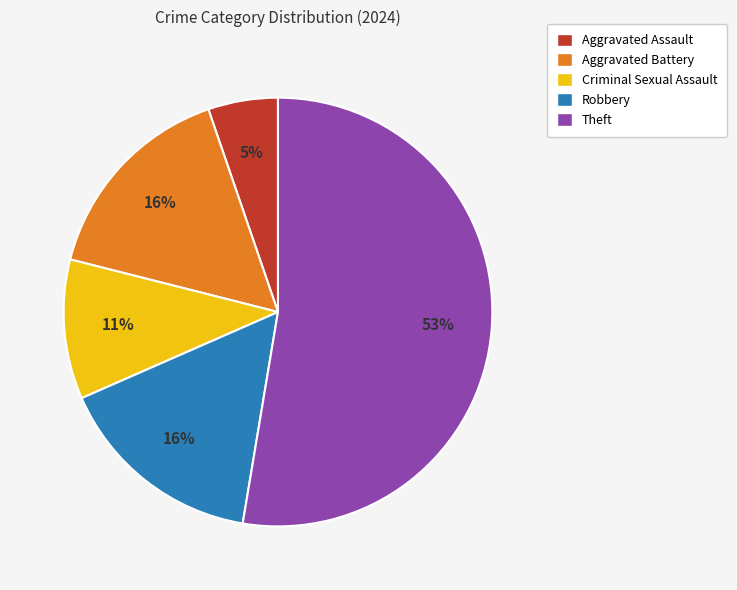

Combined, do Aggravated Battery and Robbery account for over 50%?

No